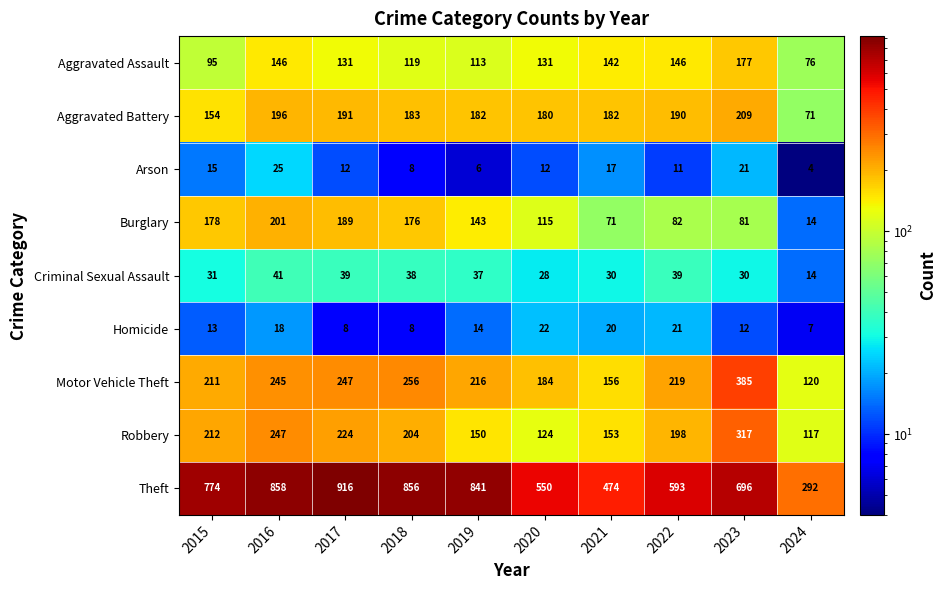

The value of Robbery at 2018 is 204. True or false?

True